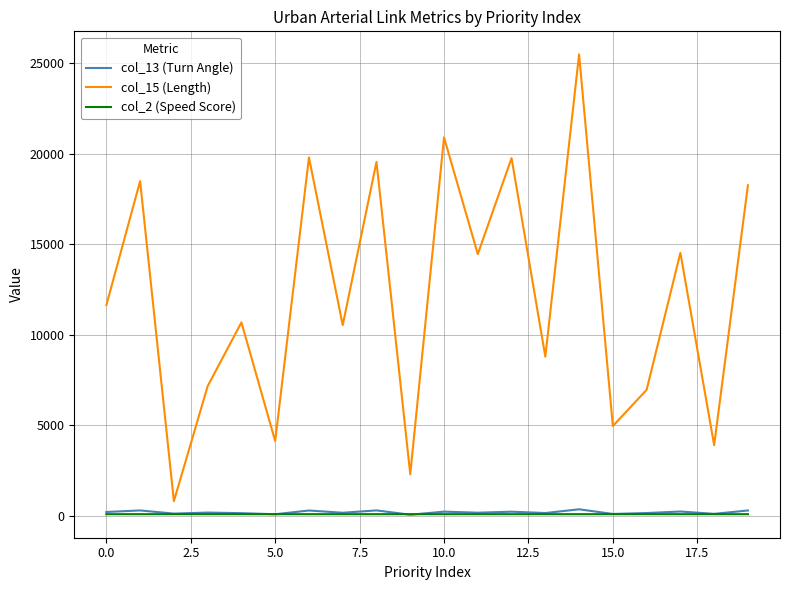

Which series has the largest total across all categories?

col_15 (Length)